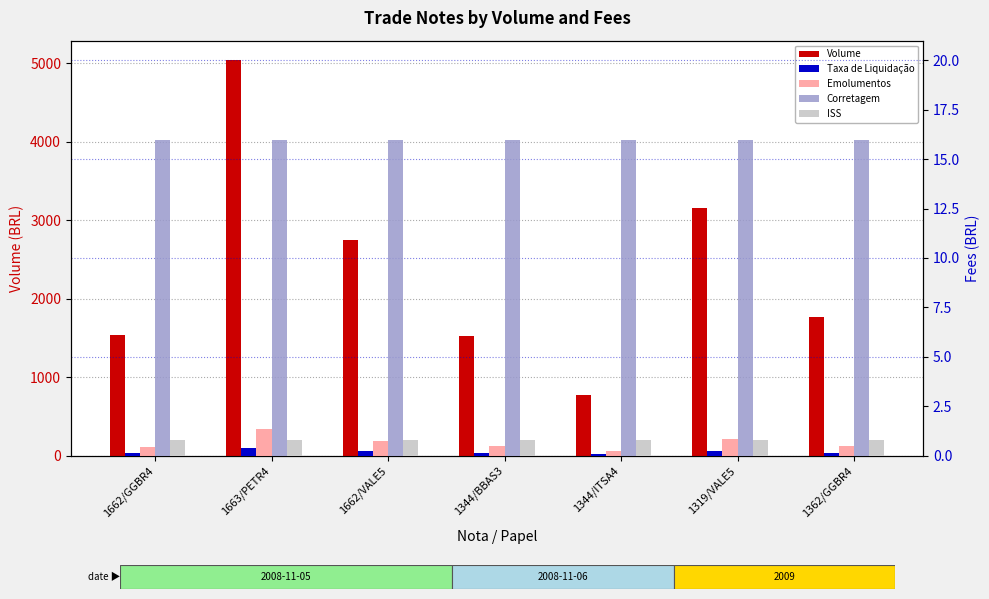

What are all the series names shown in the legend?

Volume, Taxa de Liquidação, Emolumentos, Corretagem, ISS